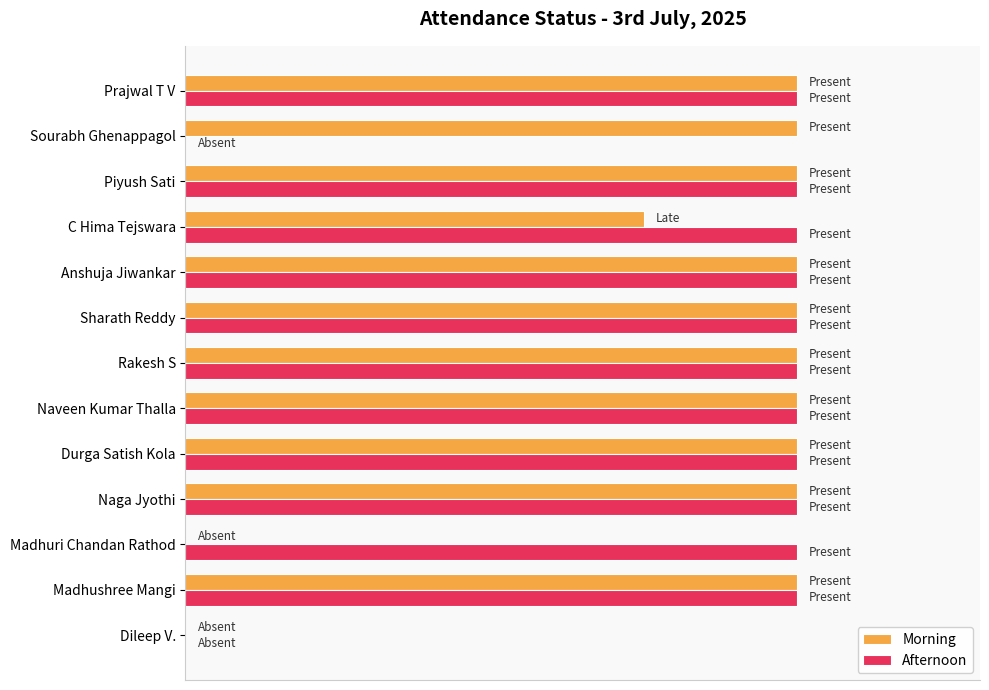

What are all the series names shown in the legend?

Morning, Afternoon